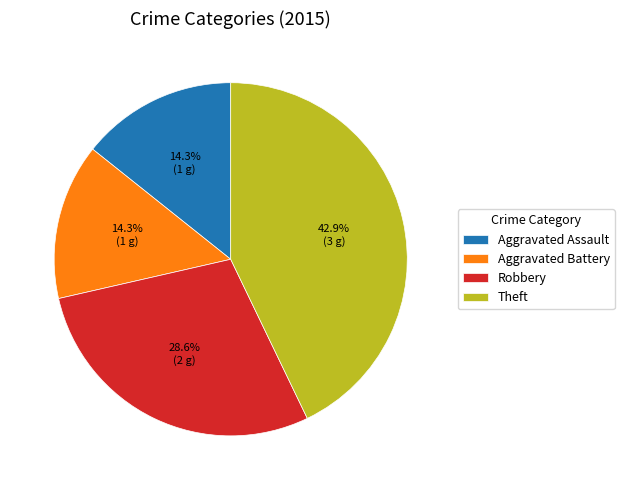

Does Aggravated Assault account for over 50% of the chart?

No